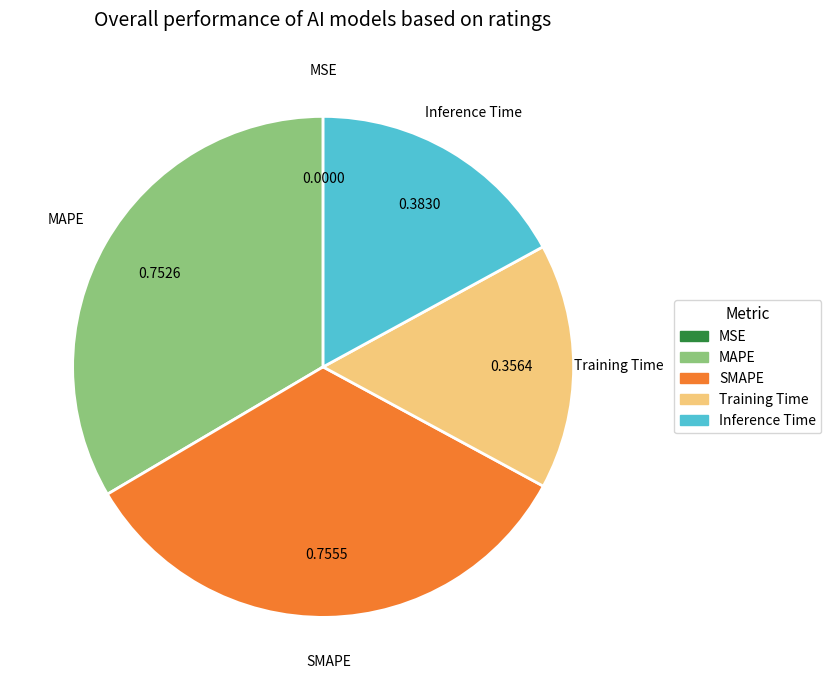

Is the sum of Inference Time and SMAPE greater than half?

Yes